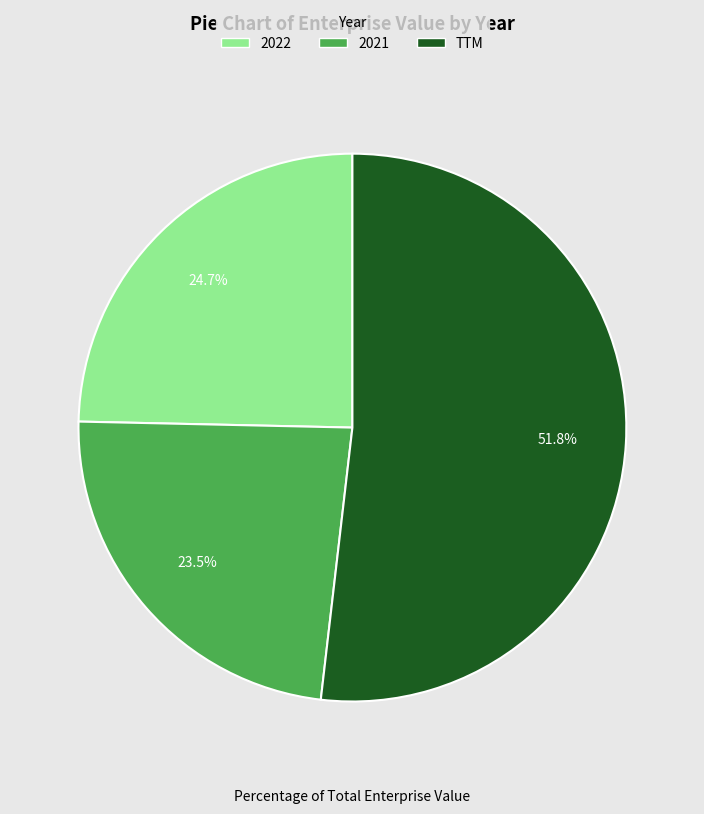

Do 2021 and 2022 together represent more than half of the pie?

No